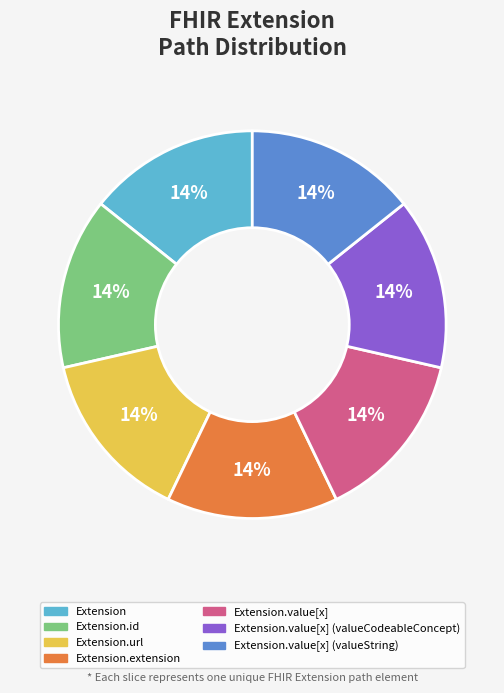

To the nearest percent, what is the average slice percentage?

14%